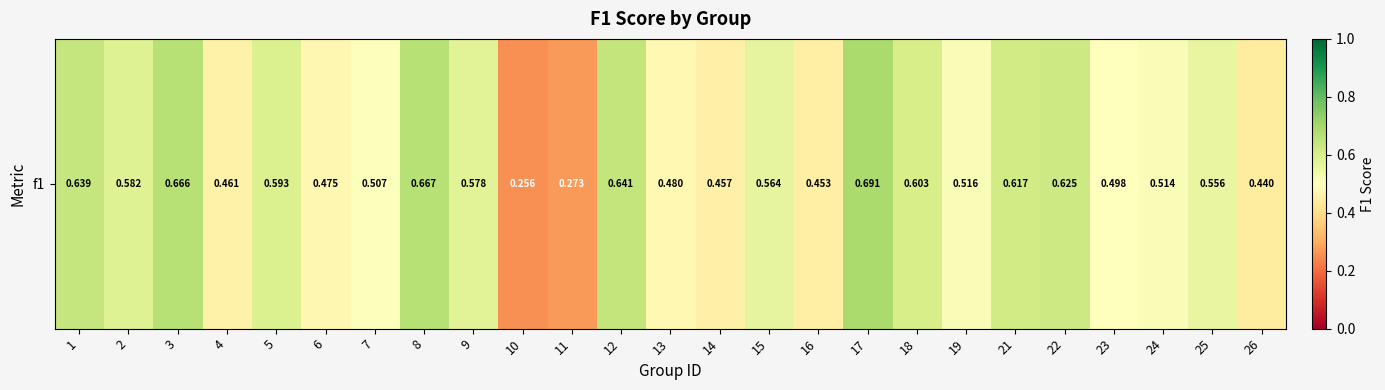

Read the value at 19.

0.5